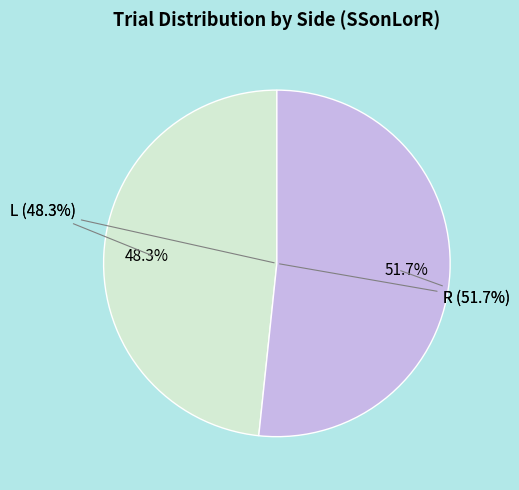

Which category accounts for the majority?

R